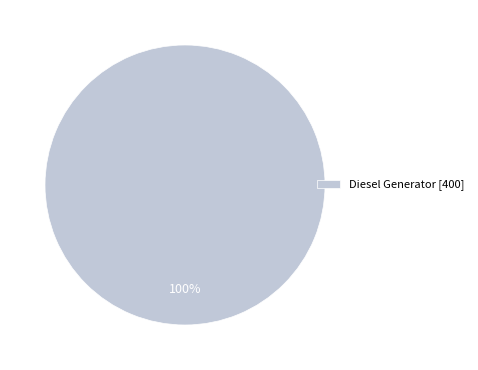

Which category accounts for the majority?

Diesel Generator [400]